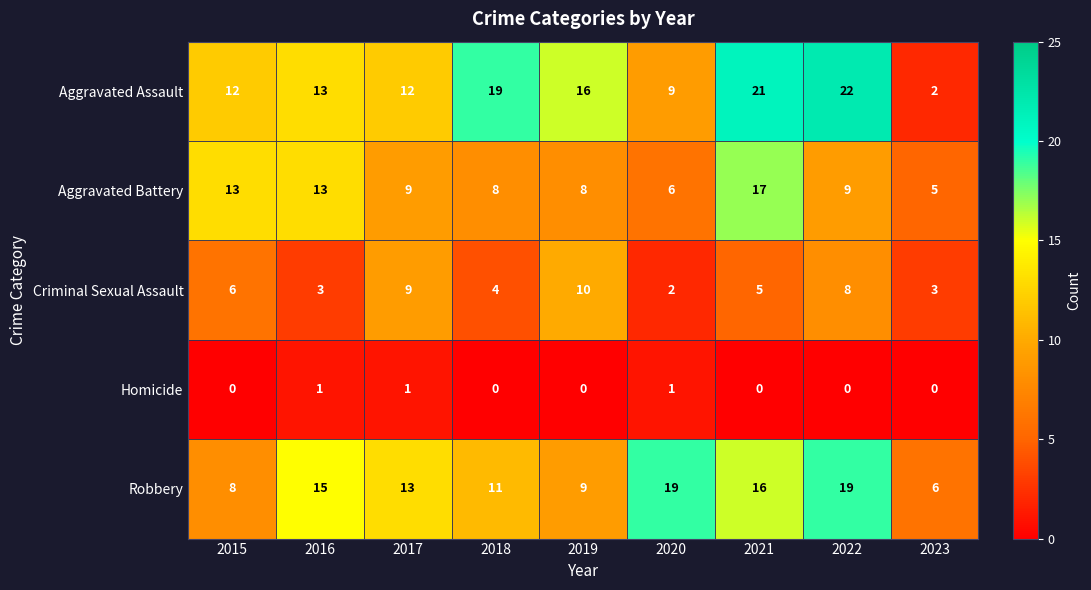

The value of Criminal Sexual Assault at 2017 is 9. True or false?

True